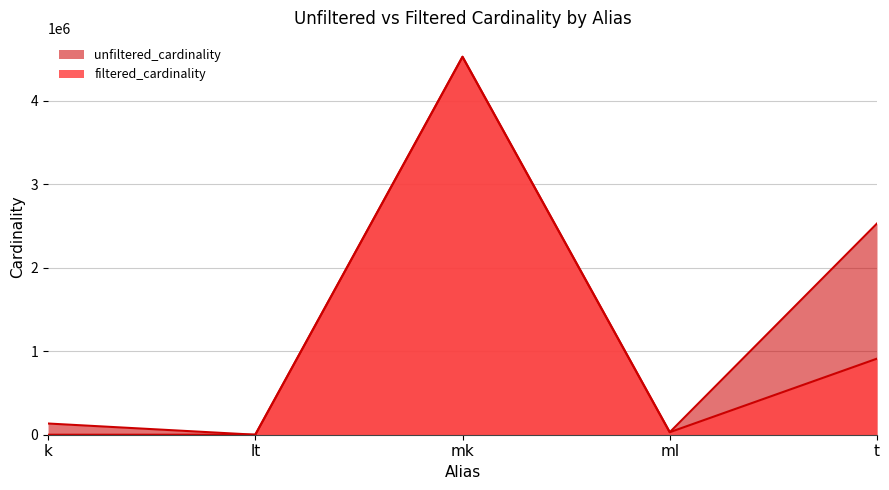

True or false: filtered_cardinality and unfiltered_cardinality intersect in this chart.

False